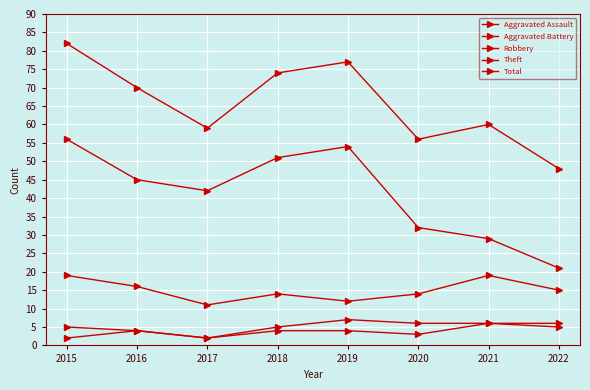

What is the value of the Robbery point at the 7th from the left?

19